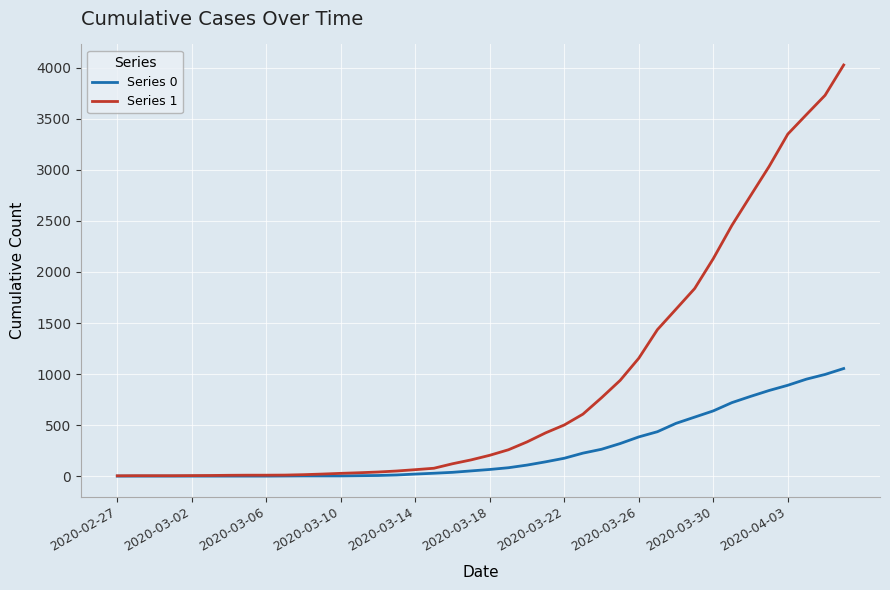

List the series in order of their overall mean, lowest first.

Series 0, Series 1